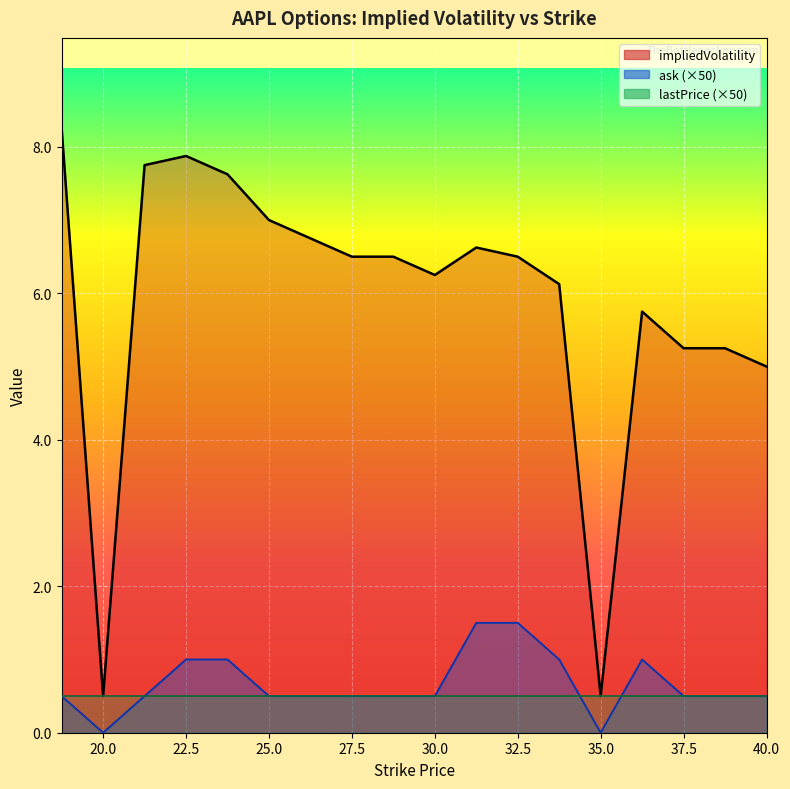

How many interior local valleys does the impliedVolatility series have?

3